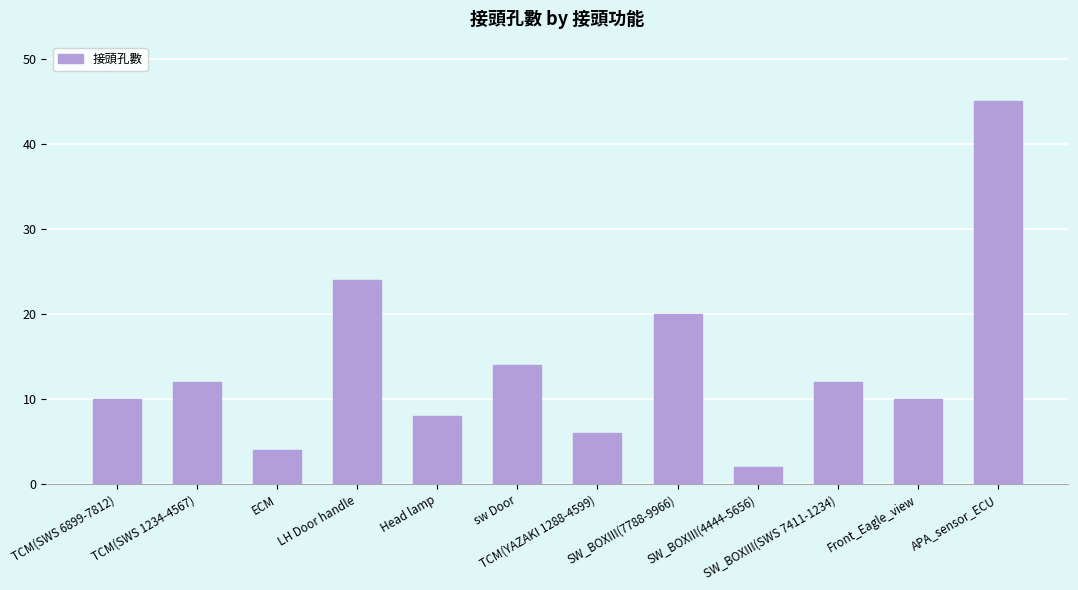

At which category does the chart reach its peak across all series?

APA_sensor_ECU